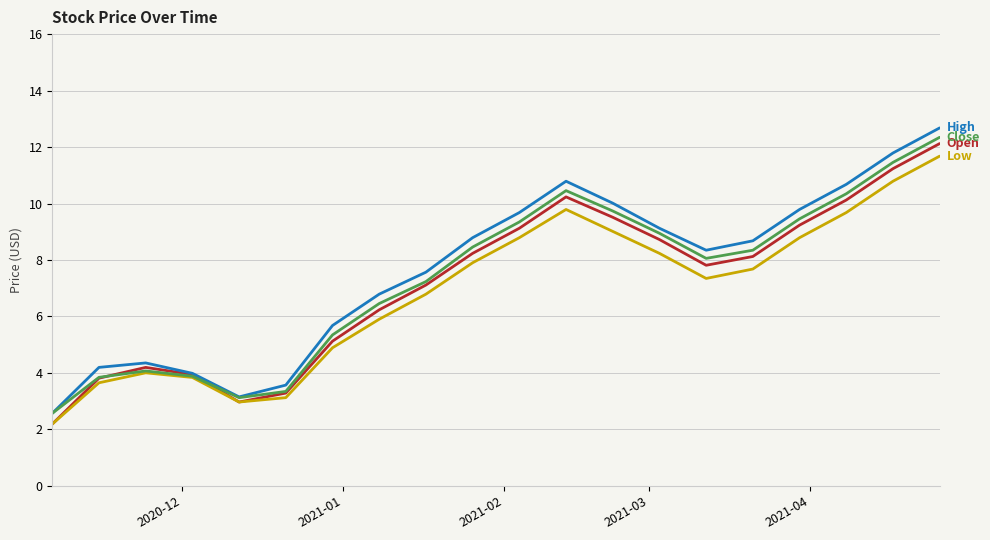

What is the smallest value displayed?

2.2